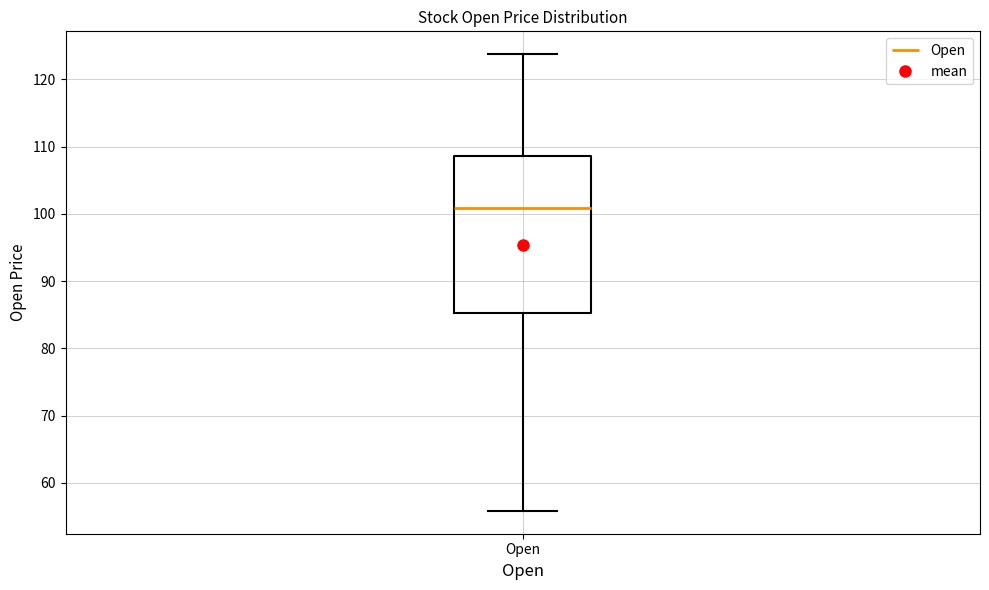

Read this box plot against the y-axis: the position of the median line, the range covered by the box, and the ends of both whiskers. The values are not printed on the chart, so give them approximately, as read against the axis.

median 101, box 85 to 109, whiskers 56 to 124